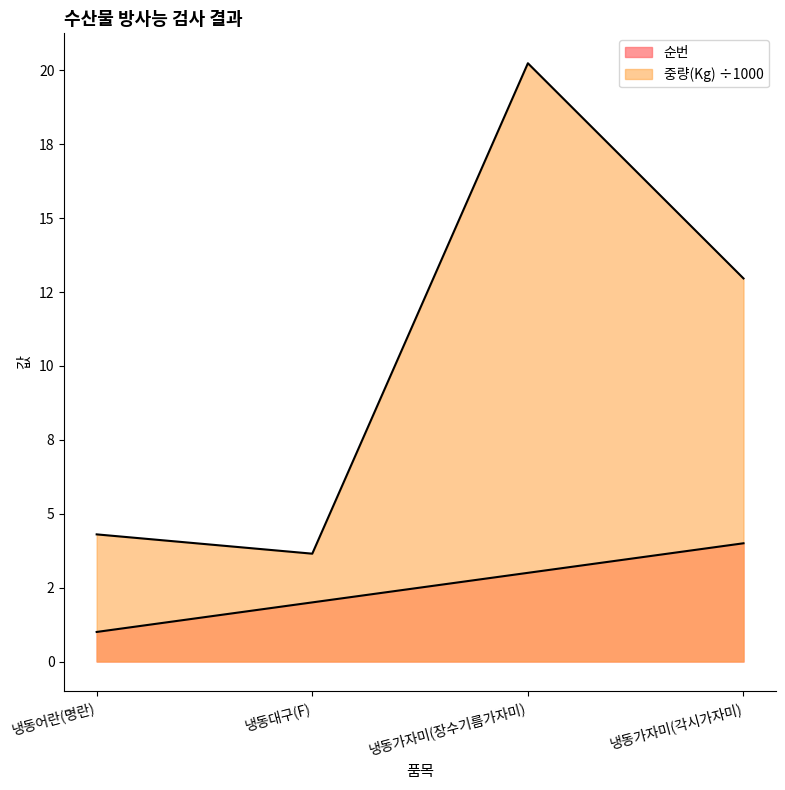

What is the sum of all 중량(Kg) values?

41.1